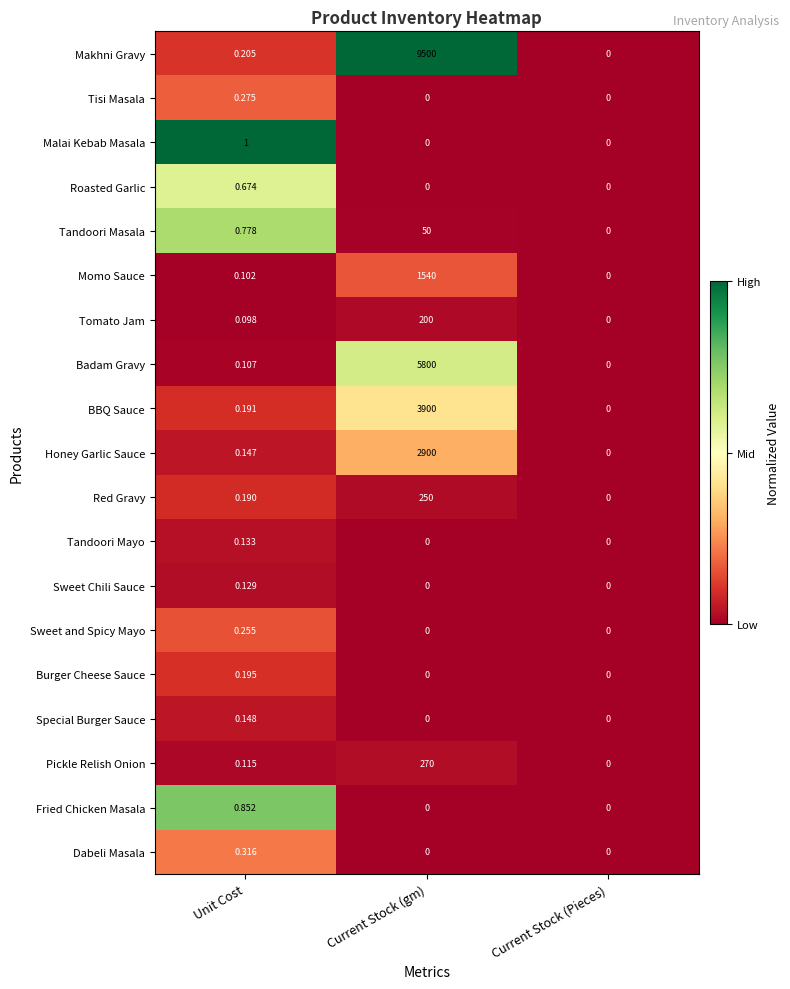

Where is Honey Garlic Sauce nearest to the value 1450?

Unit Cost